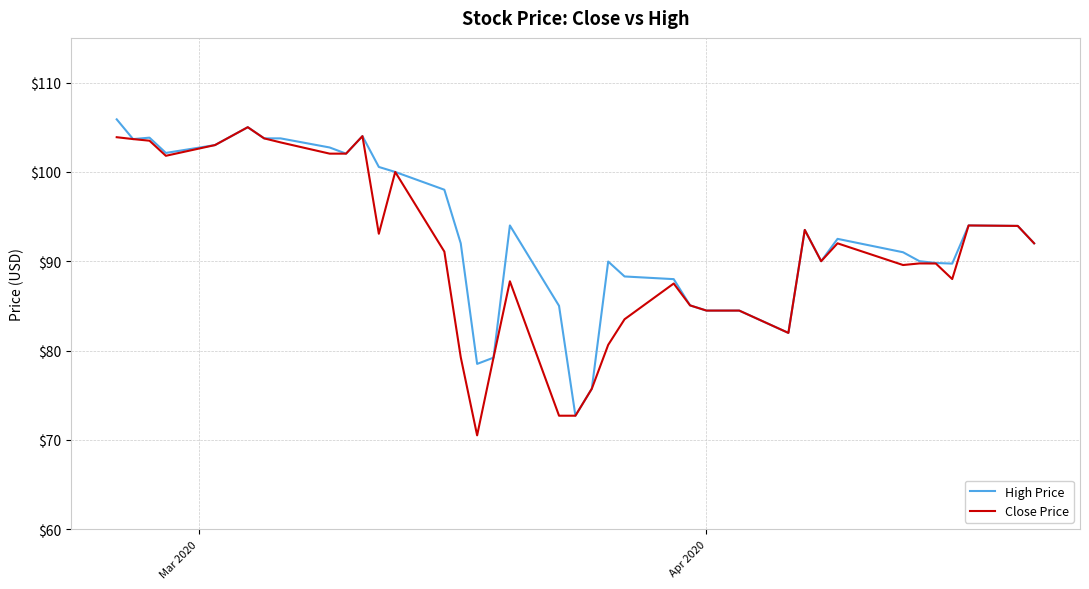

What is the maximum value shown in the chart?

105.9